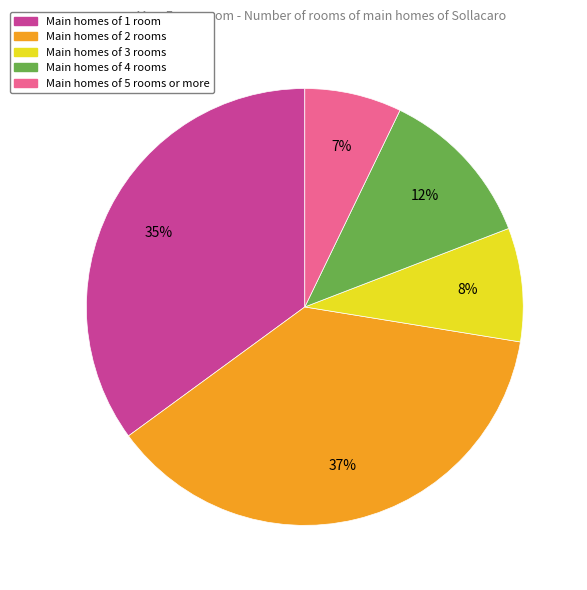

To the nearest percent, what is the difference between the largest and smallest slice percentages?

30%